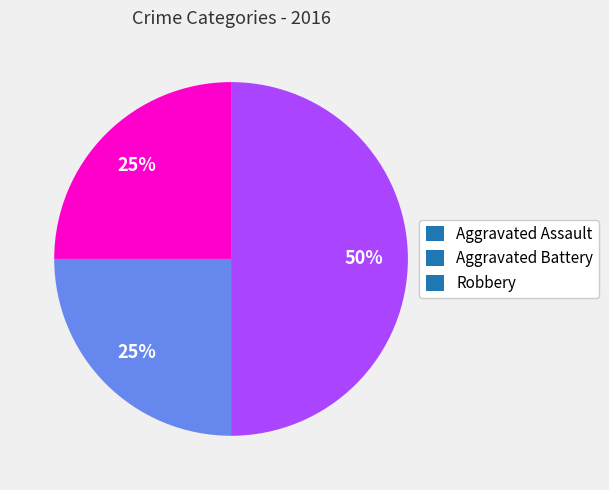

What percentage is the Robbery slice, to the nearest percent?

50%